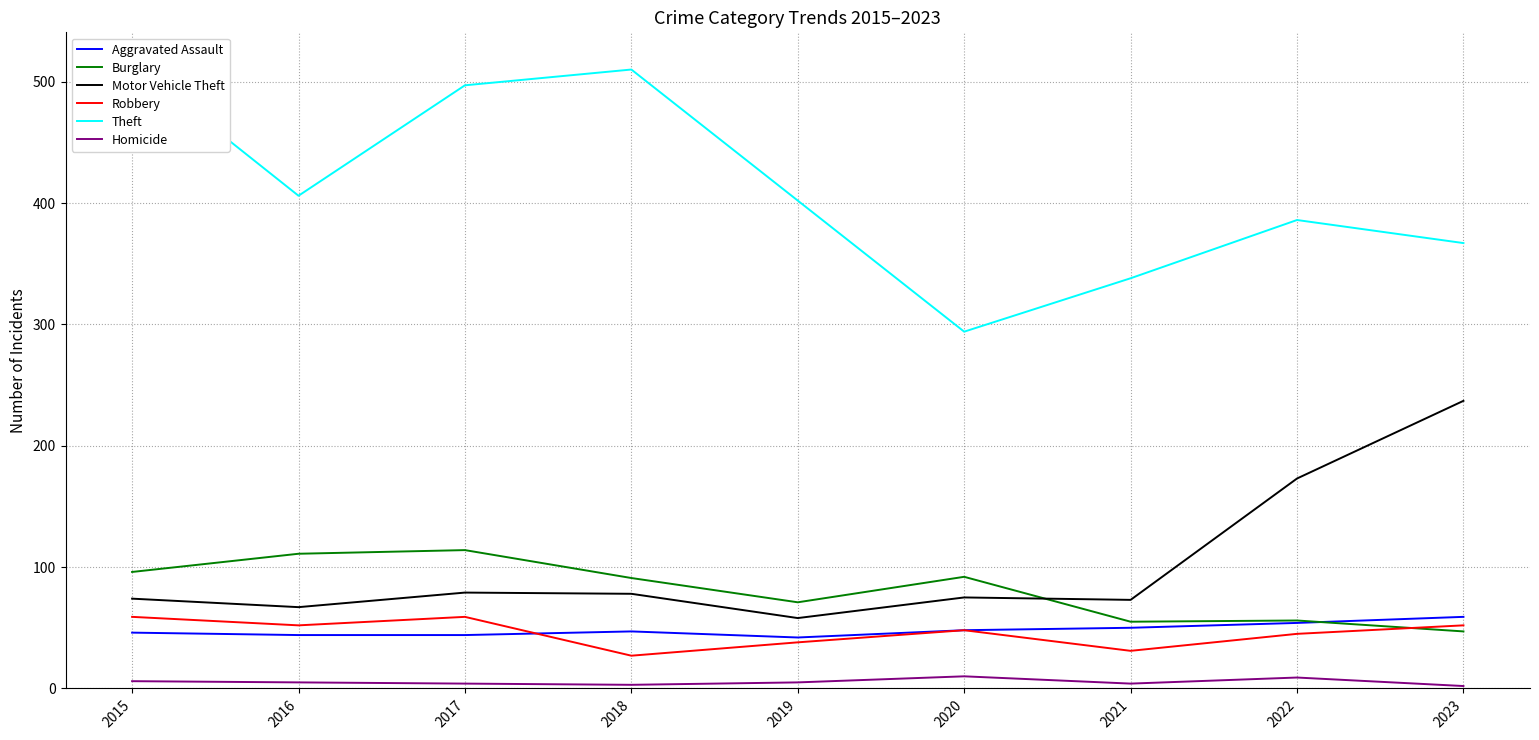

In Aggravated Assault, how many points are lower than both neighbors (excluding endpoints)?

1